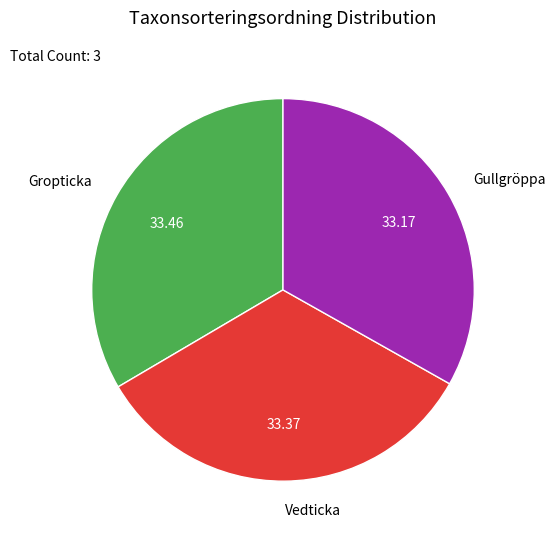

Does any single category account for the majority?

No